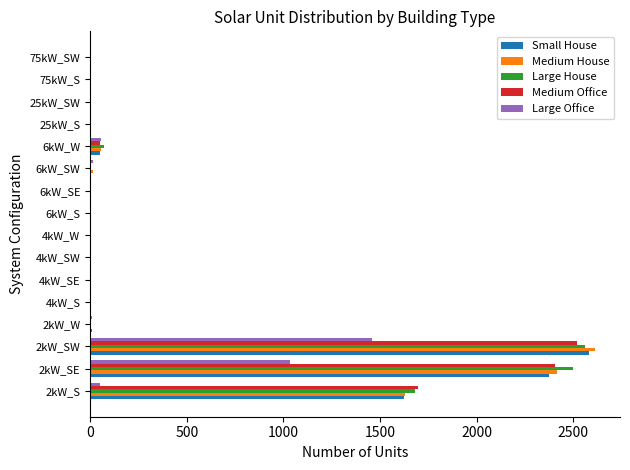

The value of Small House at 4kW_SE is 0. True or false?

True